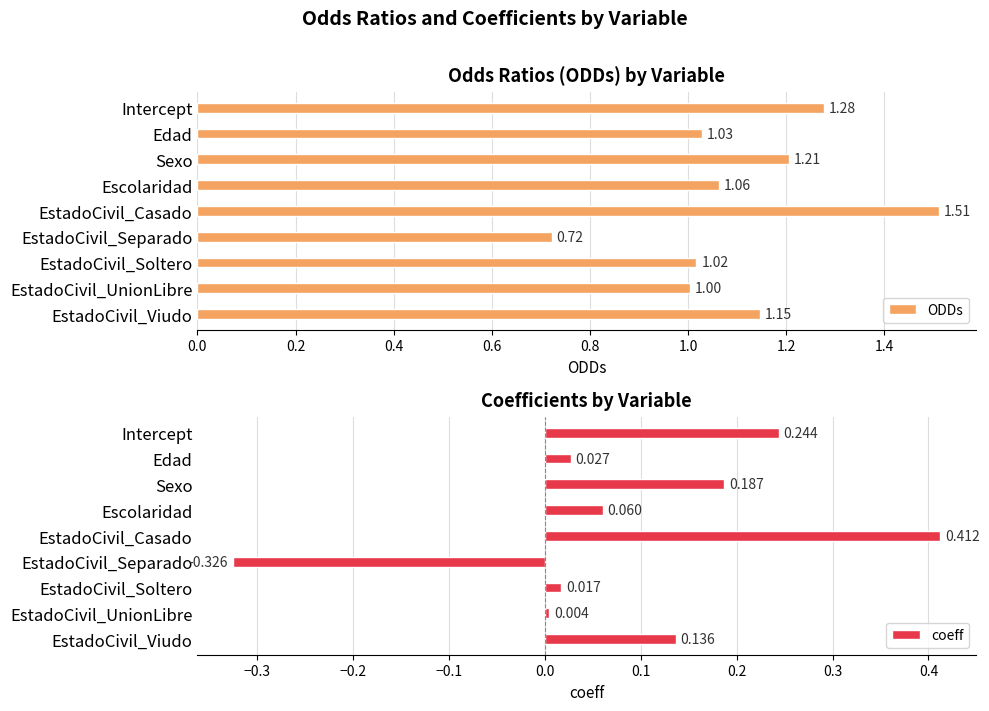

At which label does coeff reach its peak?

EstadoCivil_Casado